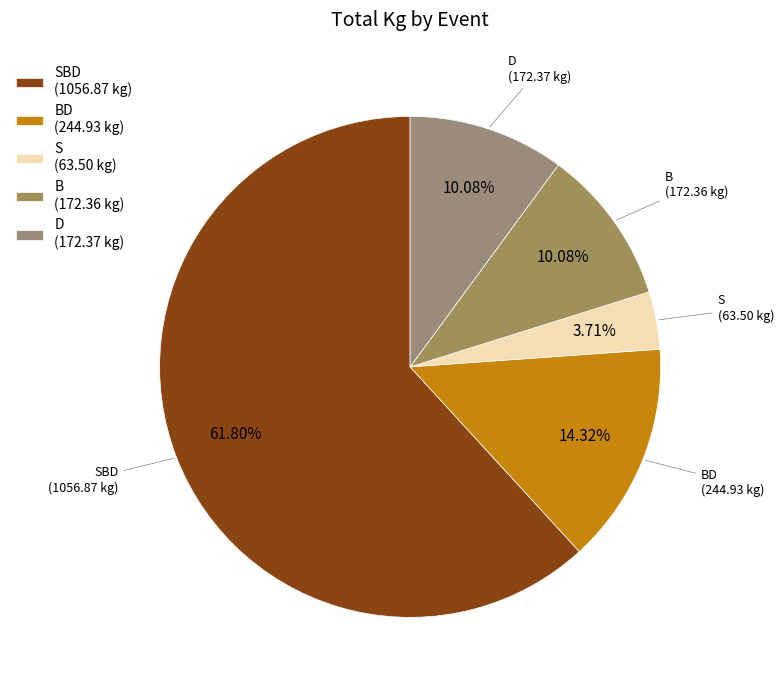

Is there a majority slice in this chart?

Yes